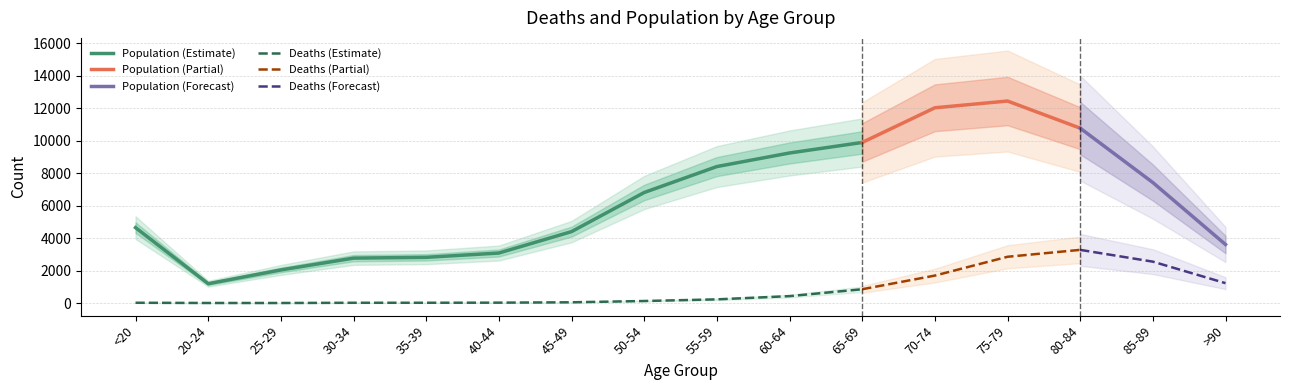

Which category has the highest value in the Deaths series?

80-84